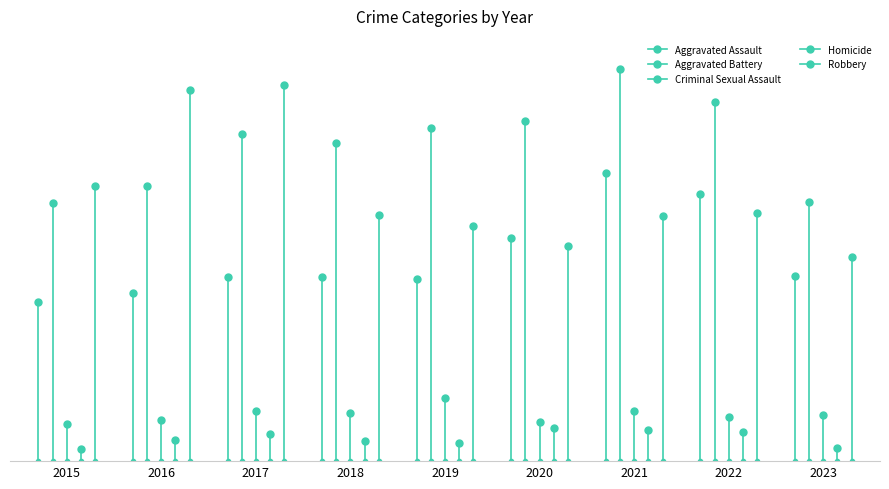

Which category has the highest value in the Homicide series?

2020